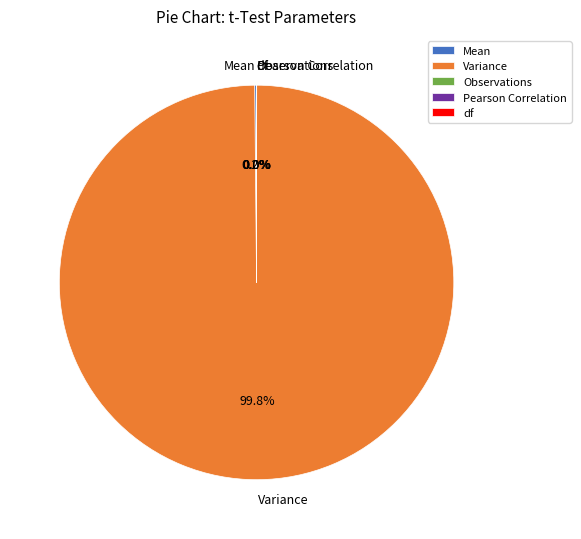

Is there any slice that represents more than half of the pie?

Yes